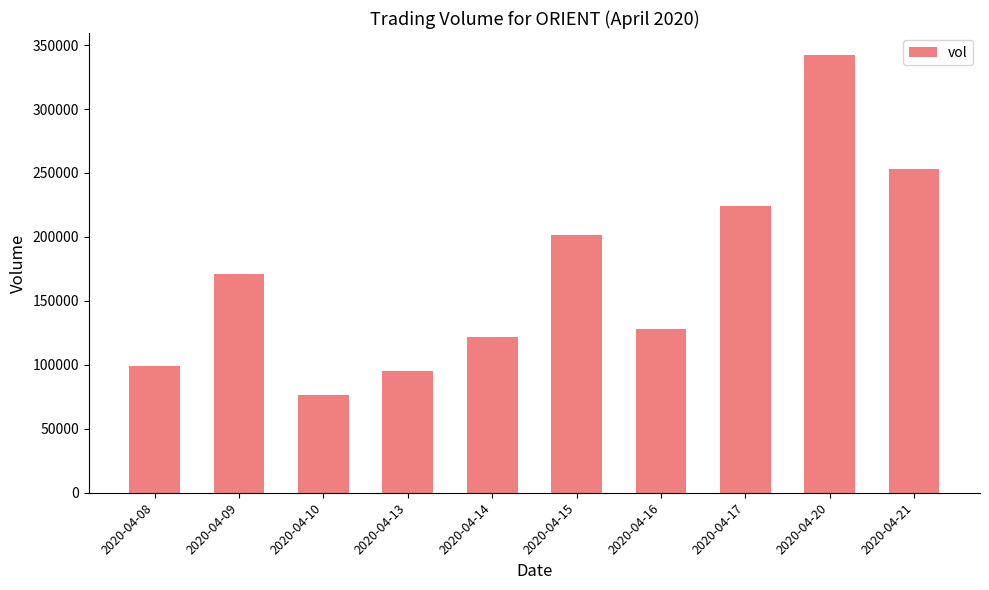

Rank the categories by value from highest to lowest.

2020-04-20, 2020-04-21, 2020-04-17, 2020-04-15, 2020-04-09, 2020-04-16, 2020-04-14, 2020-04-08, 2020-04-13, 2020-04-10